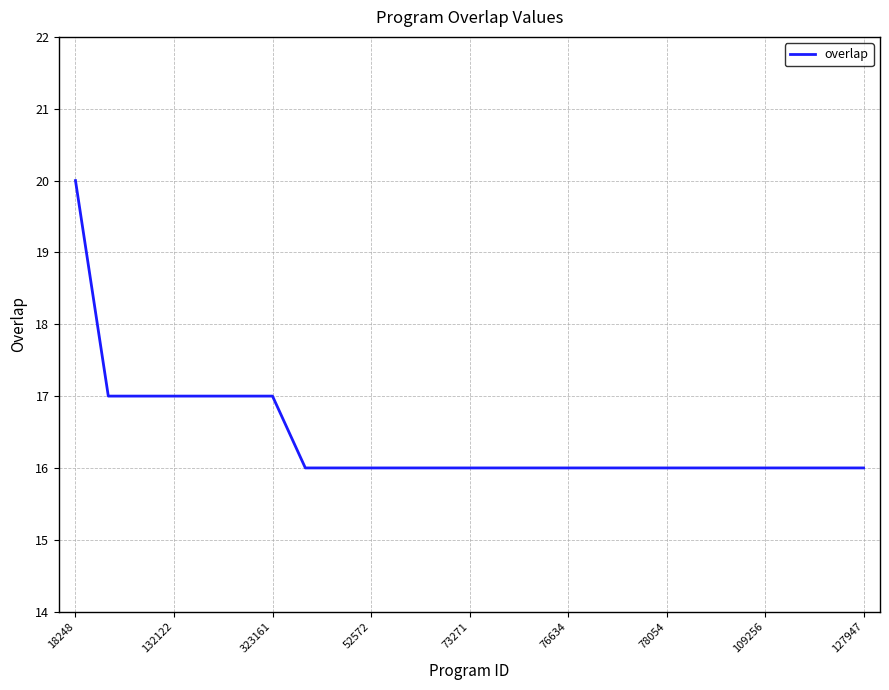

What is the greatest value displayed?

20